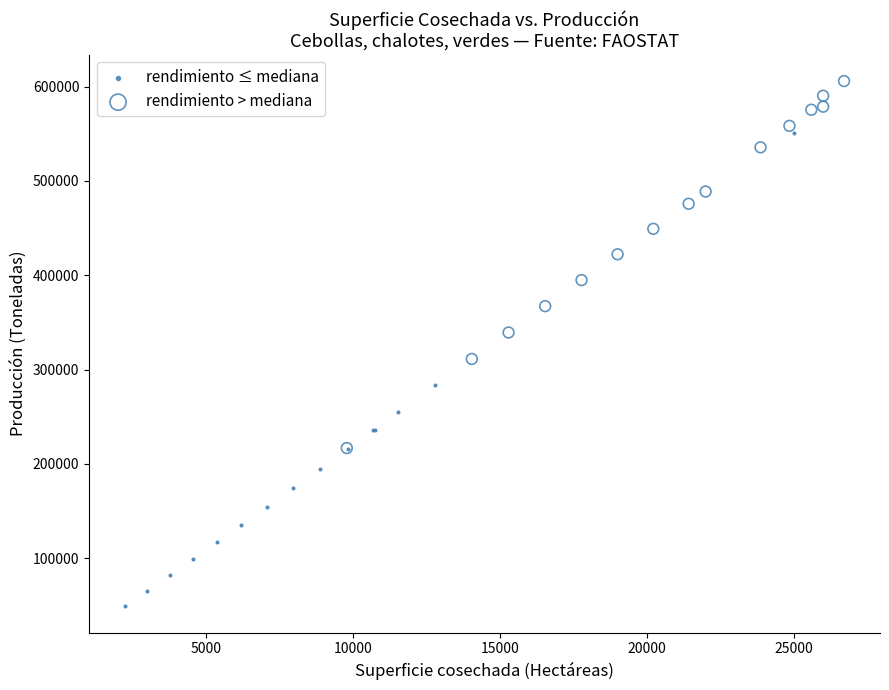

Which series has the widest spread of Y values?

rendimiento ≤ mediana